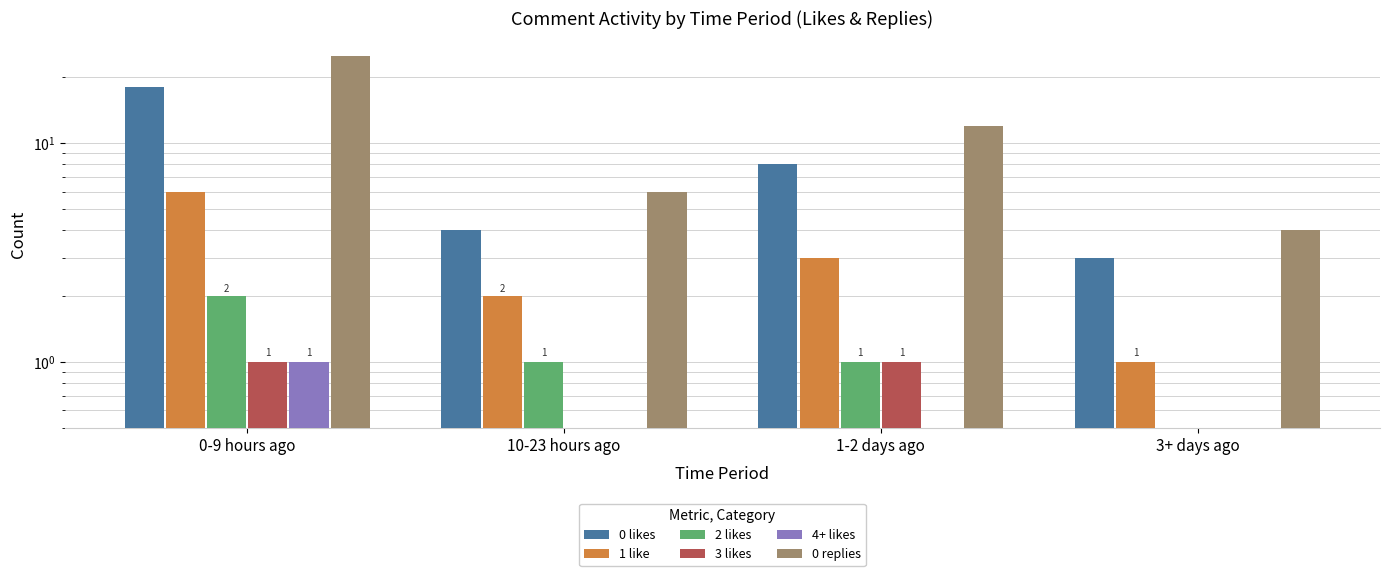

Which category has the lowest value in the 4+ likes series?

10-23 hours ago